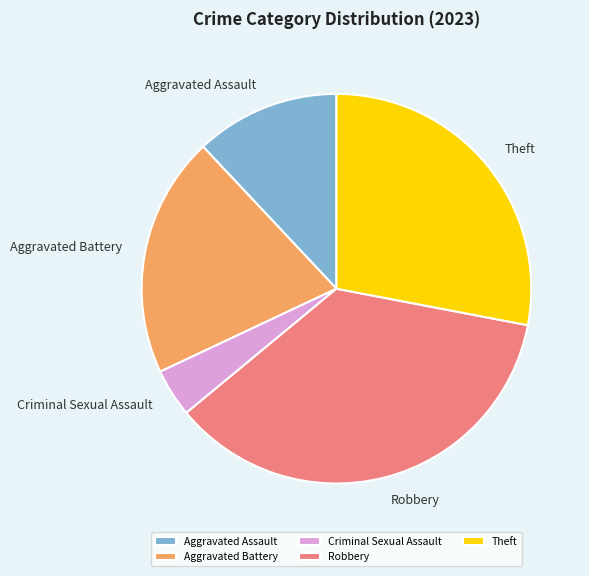

Which slice is the smallest?

Criminal Sexual Assault